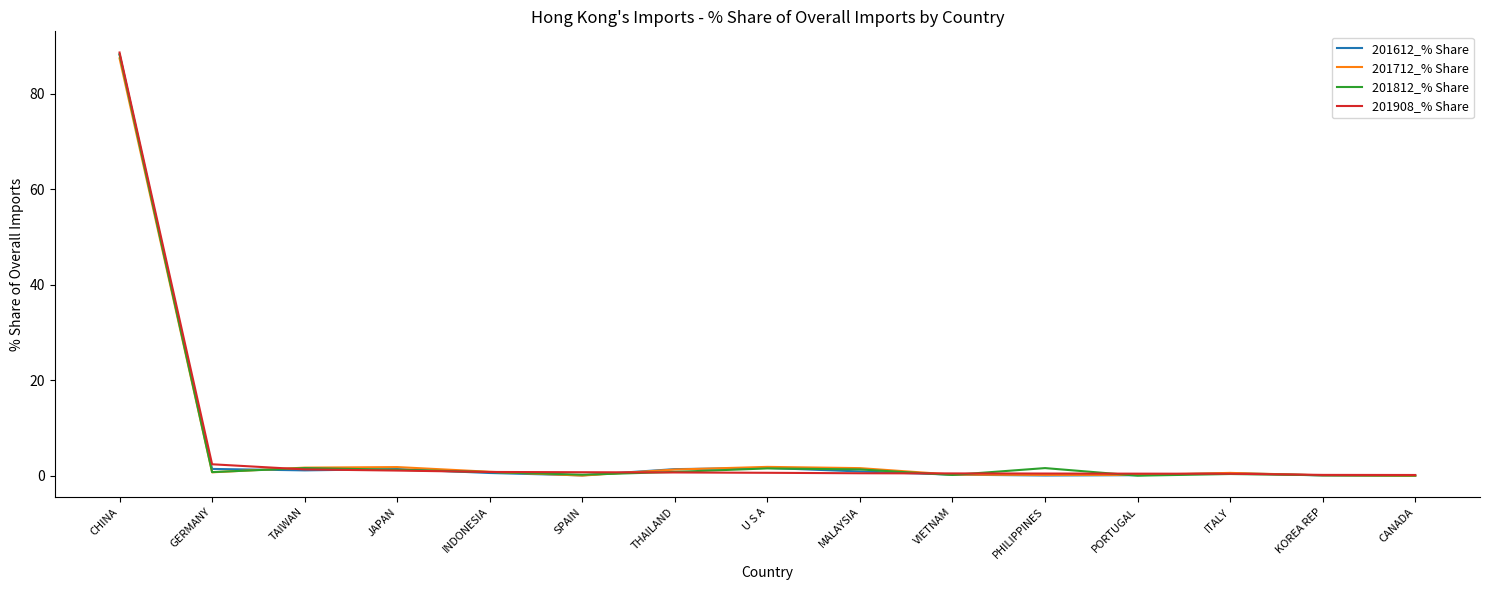

How many lines are shown in the chart?

4